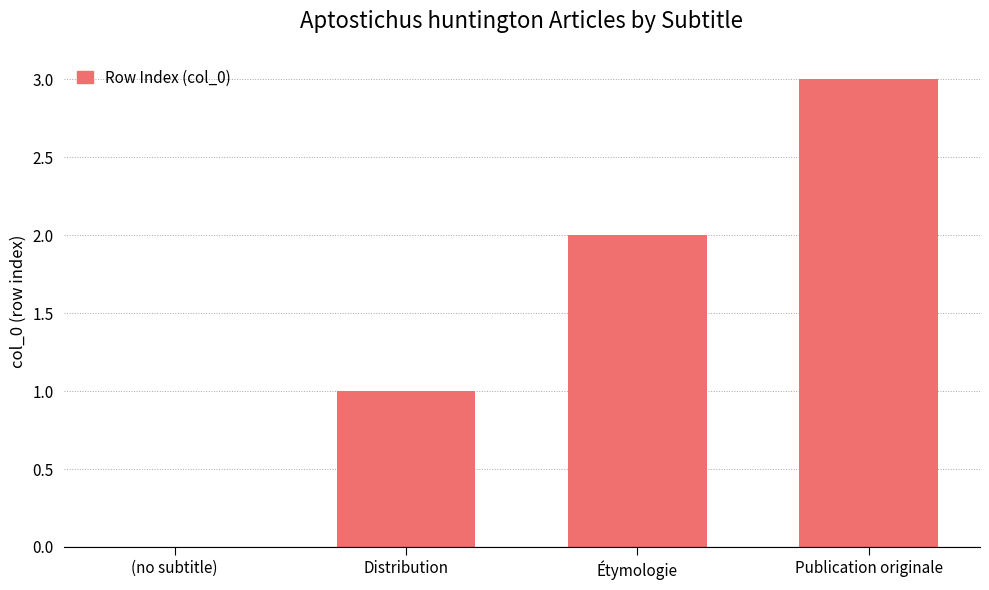

What is the sum of the values at Étymologie and Distribution?

3